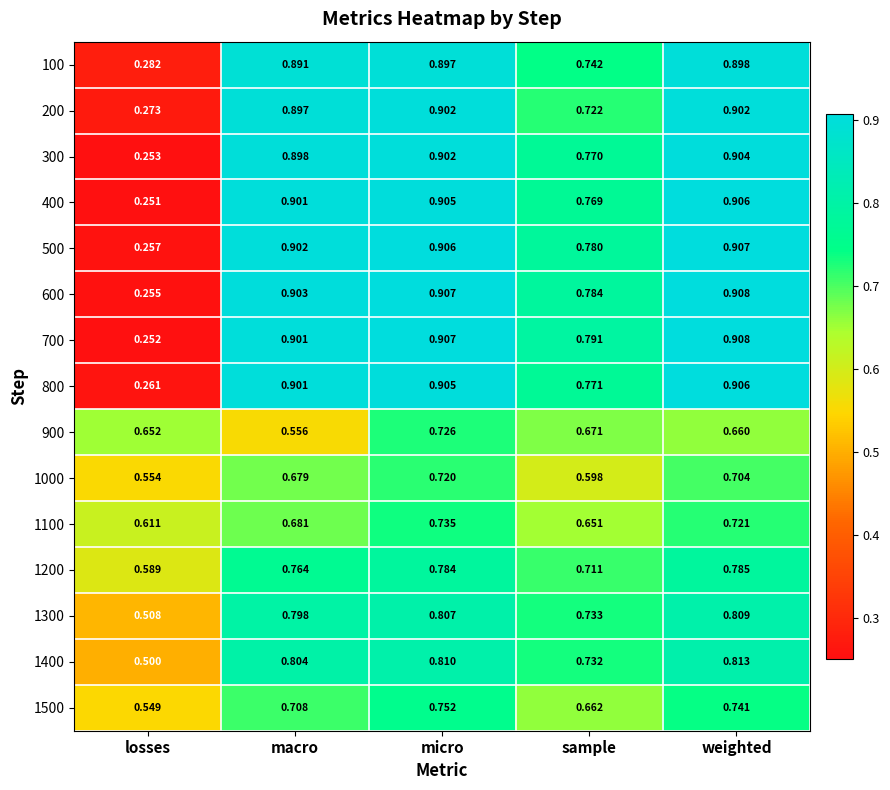

Which series has the widest spread of values?

700